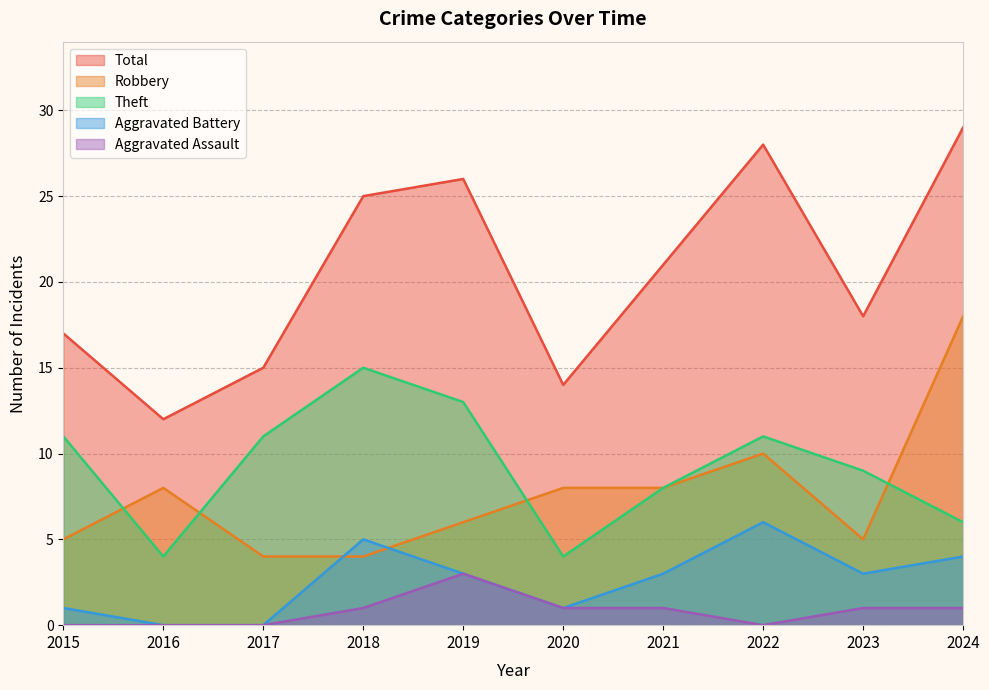

What is the spread (max minus min) of values at 2015?

17